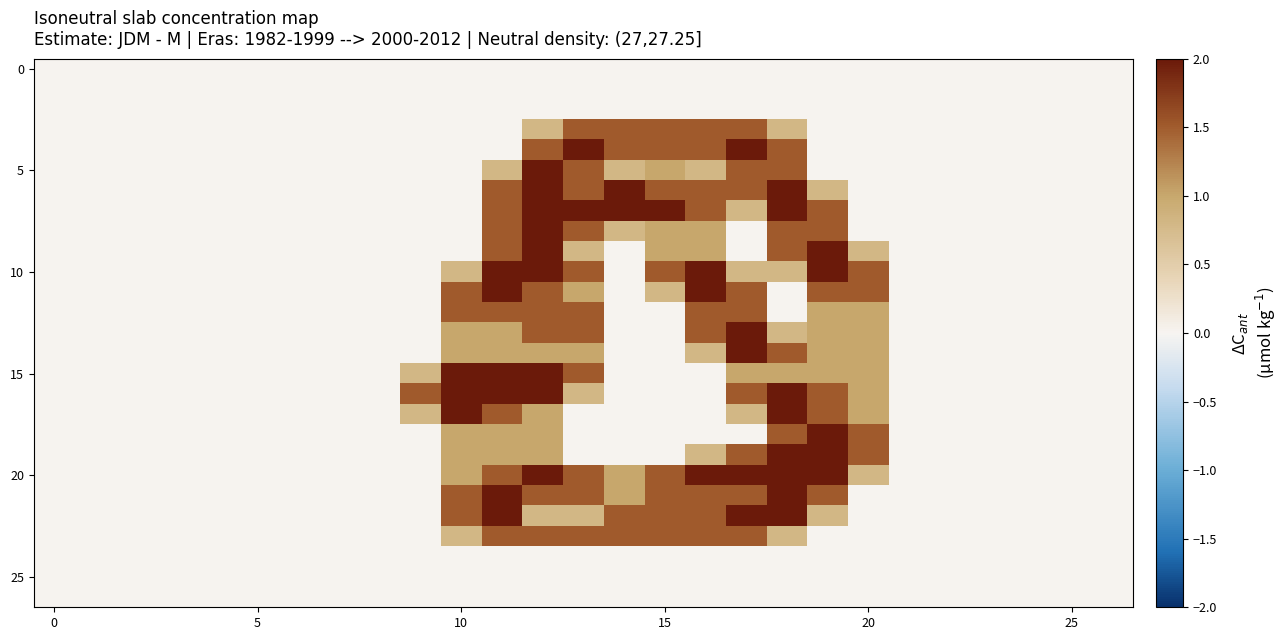

At how many categories does at least one series exceed 1?

12